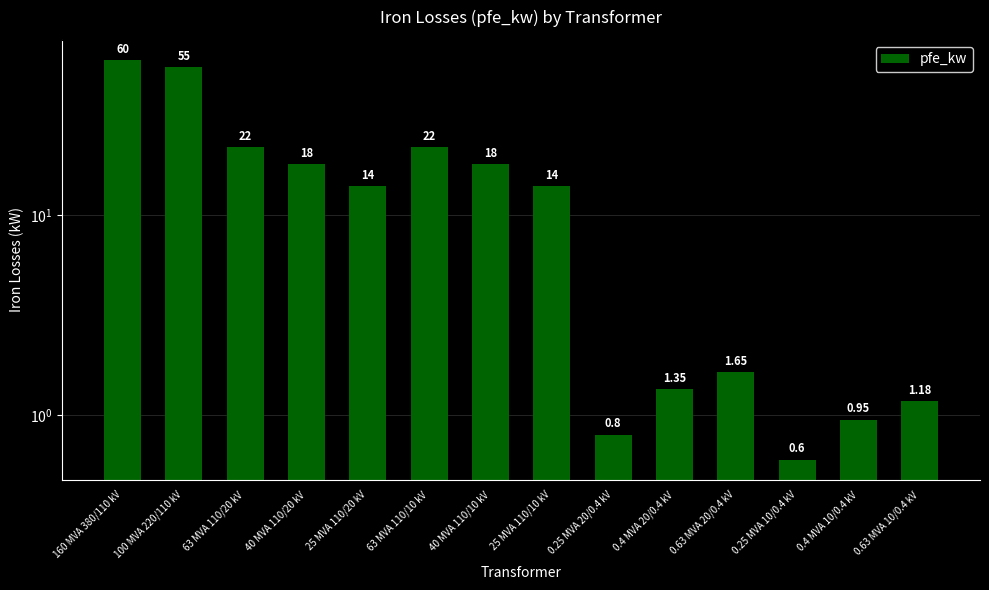

The value at 100 MVA 220/110 kV is 83.8. True or false?

False